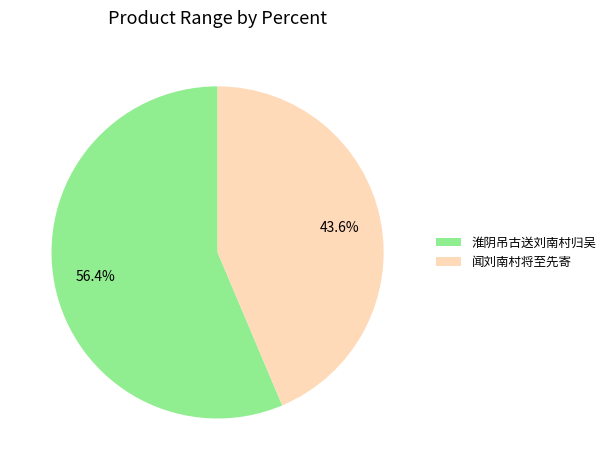

Approximately how many times larger is the value at 淮阴吊古送刘南村归吴 compared to 闻刘南村将至先寄?

1.3